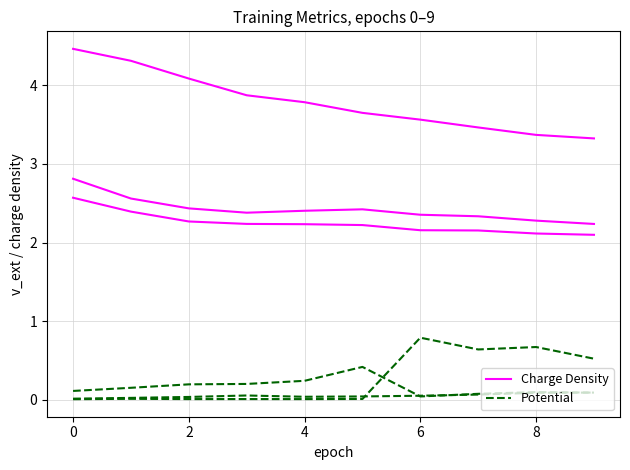

True or false: Potential and Charge Density intersect in this chart.

False